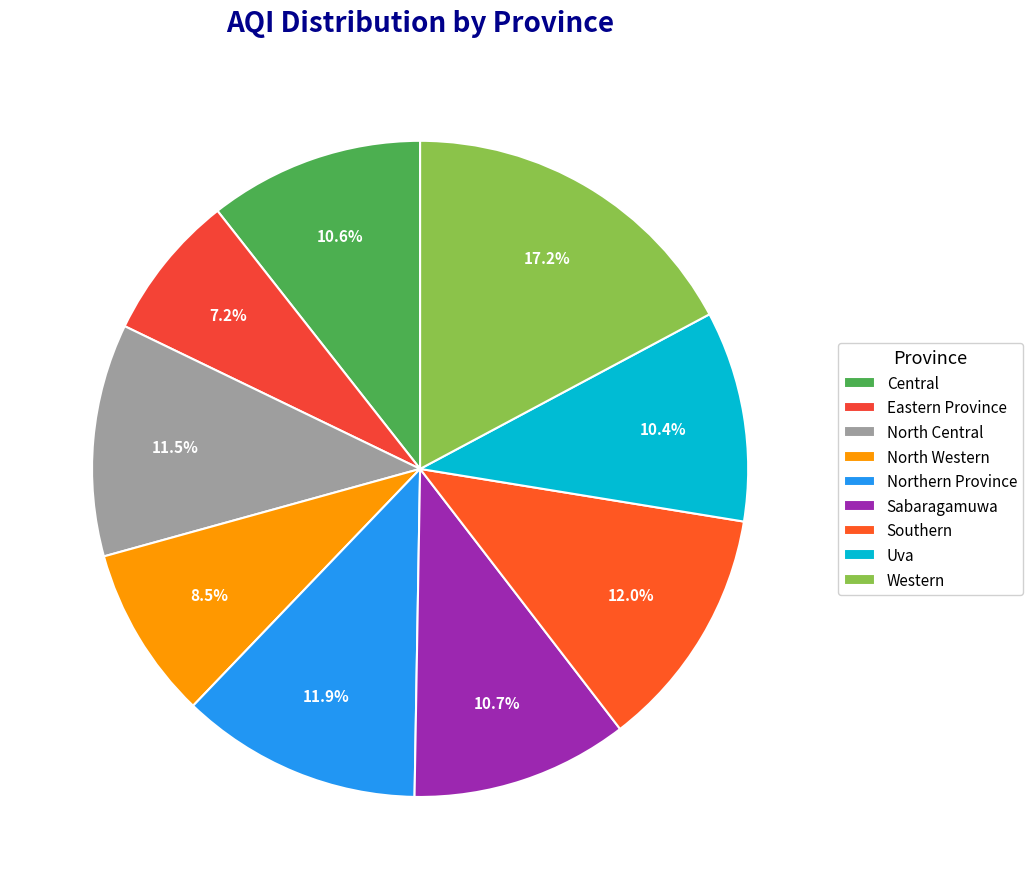

Approximately how many times larger is the value at Northern Province compared to Eastern Province?

1.6